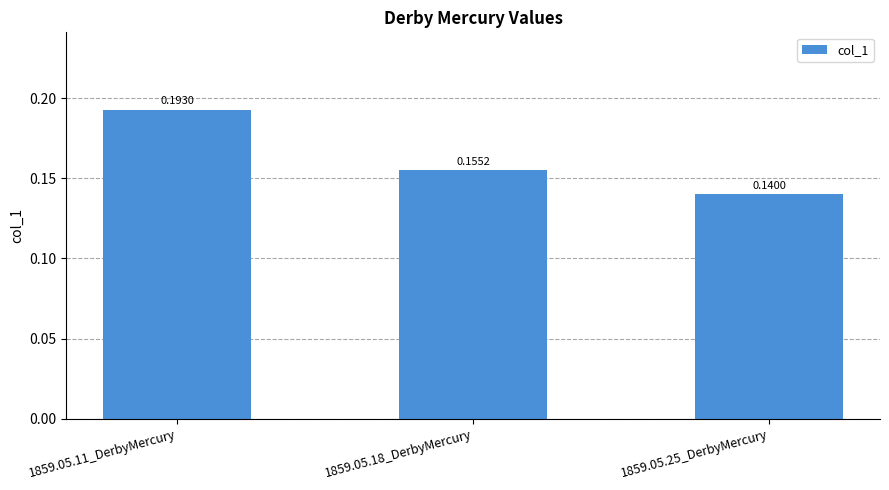

Rank the categories by value from highest to lowest.

1859.05.11_DerbyMercury, 1859.05.18_DerbyMercury, 1859.05.25_DerbyMercury